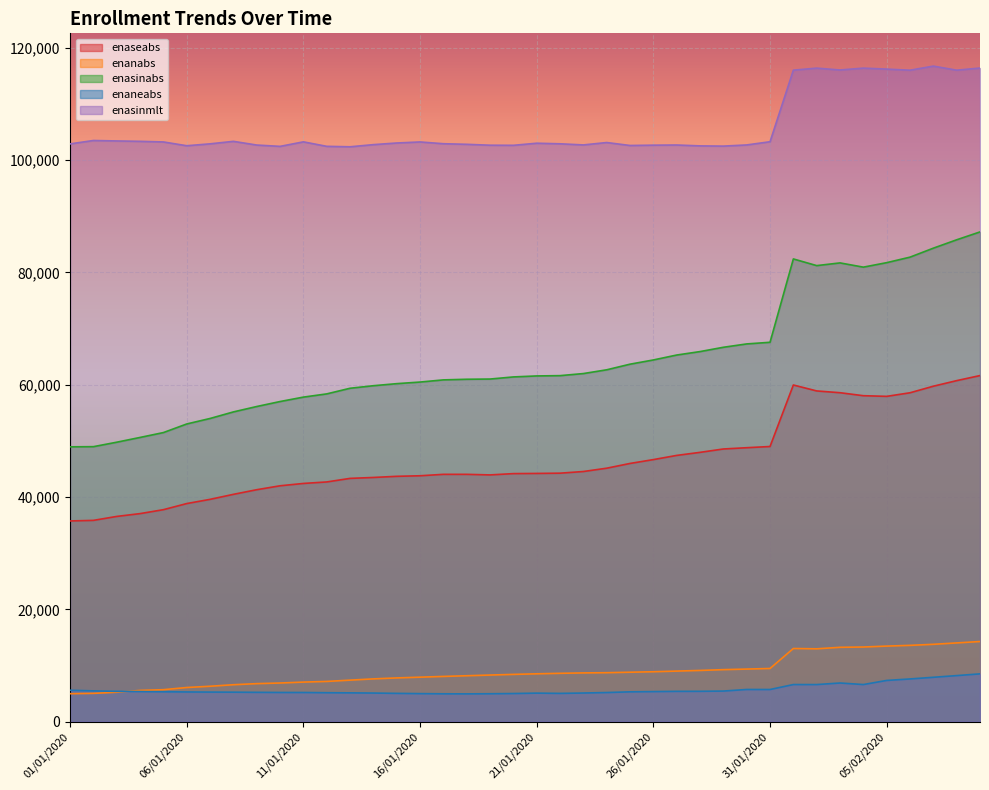

Count the number of categories in the chart.

40